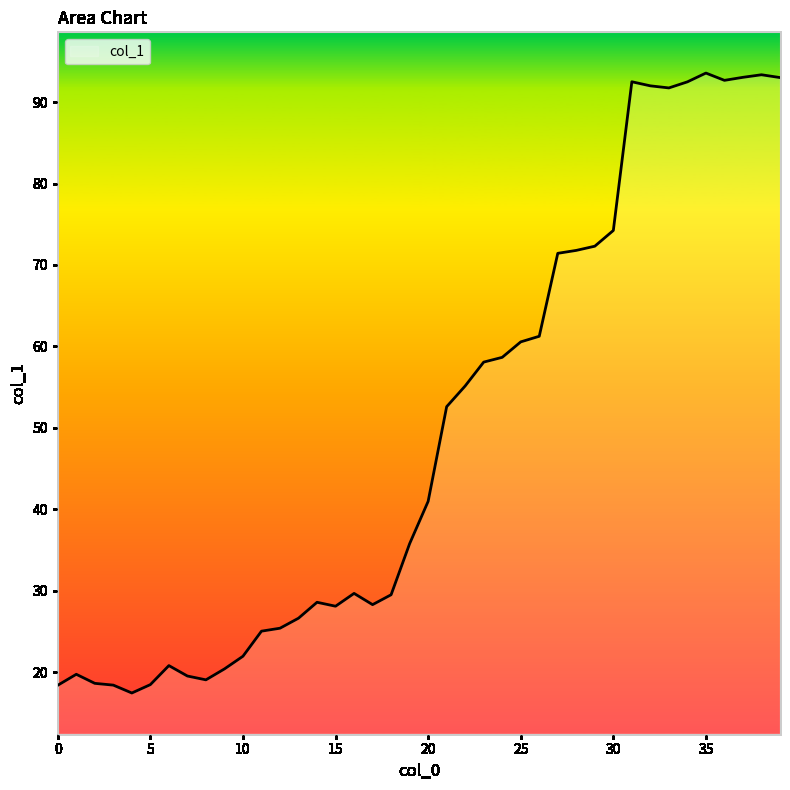

What is the maximum value shown in the chart?

93.6